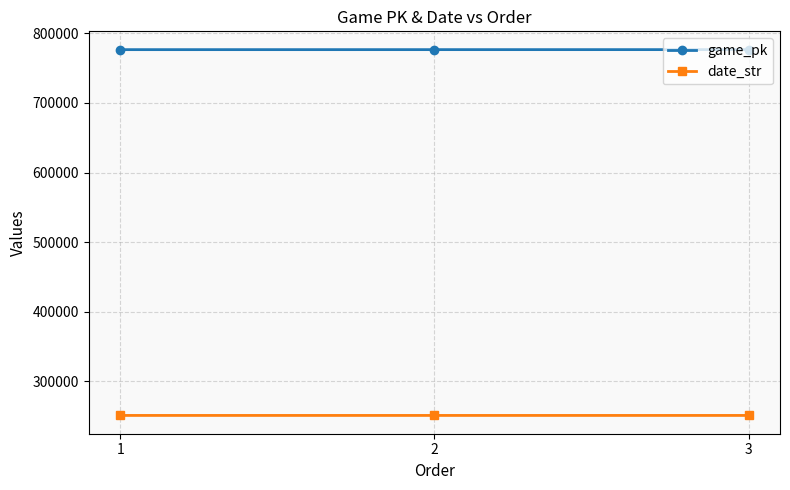

What is the difference between the highest and lowest values at 2?

525901